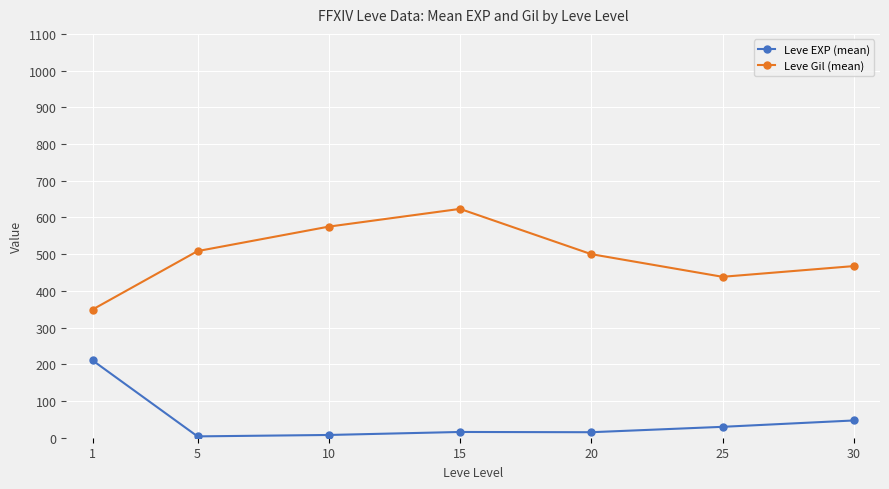

True or false: Leve EXP (mean) has more than 1 interior local peaks.

False